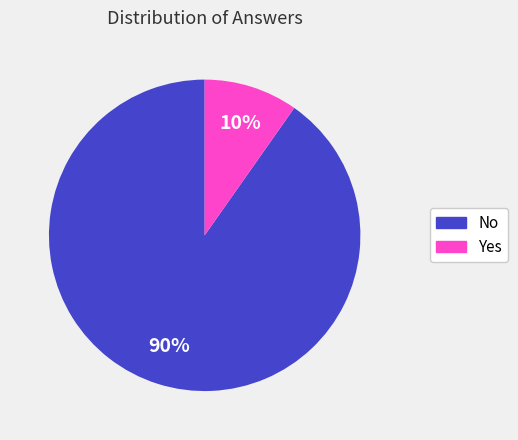

How many segments does this pie chart have?

2